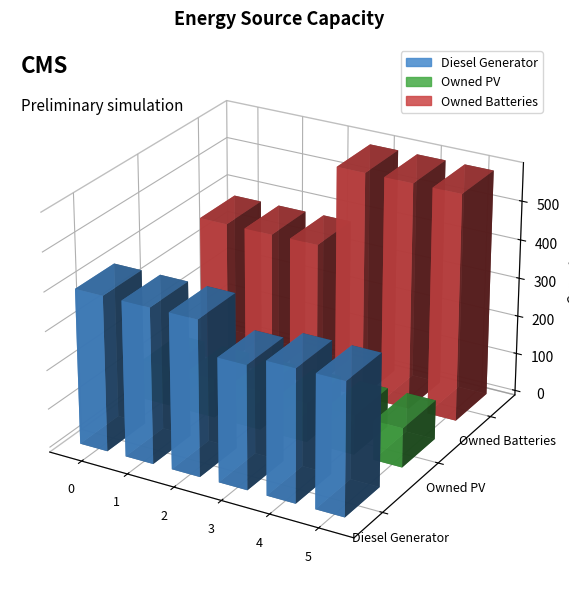

Is it true that Diesel Generator equals 318 at 3?

True